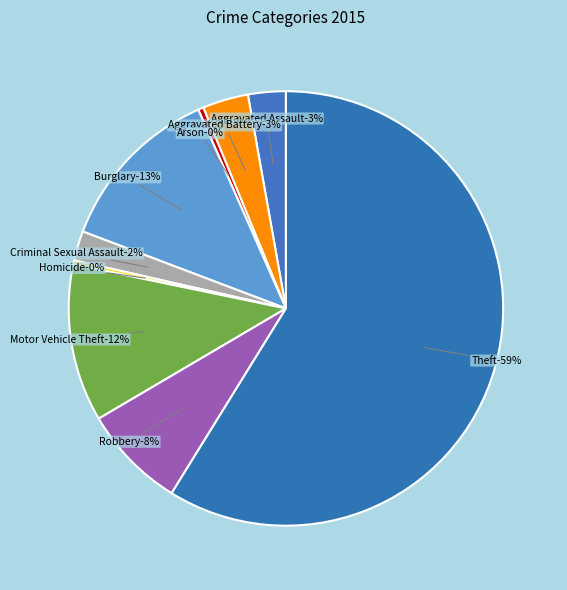

Count the number of slices in the pie.

9